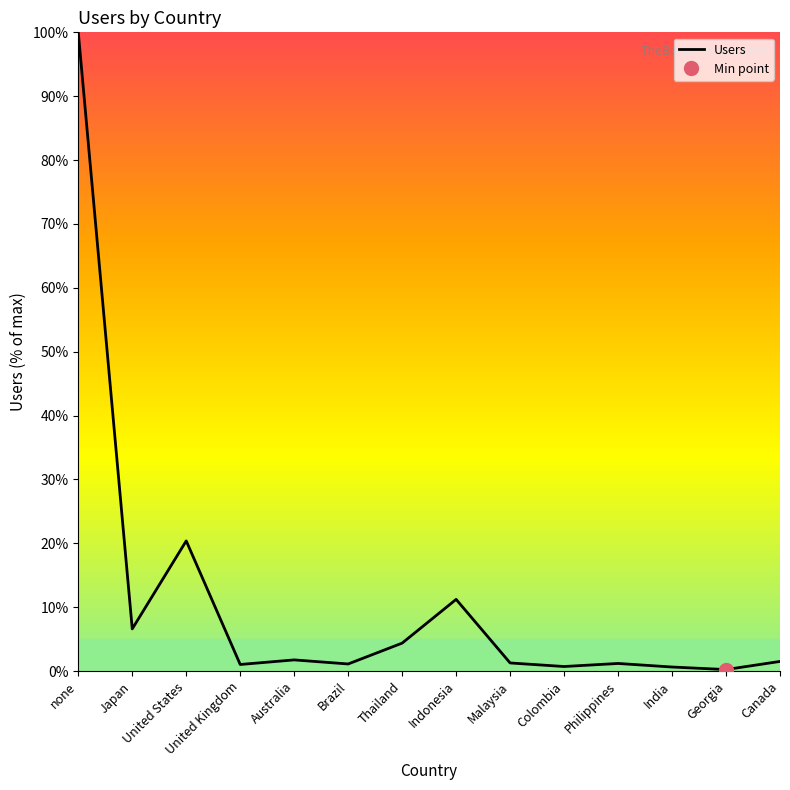

Count the number of categories in the chart.

14